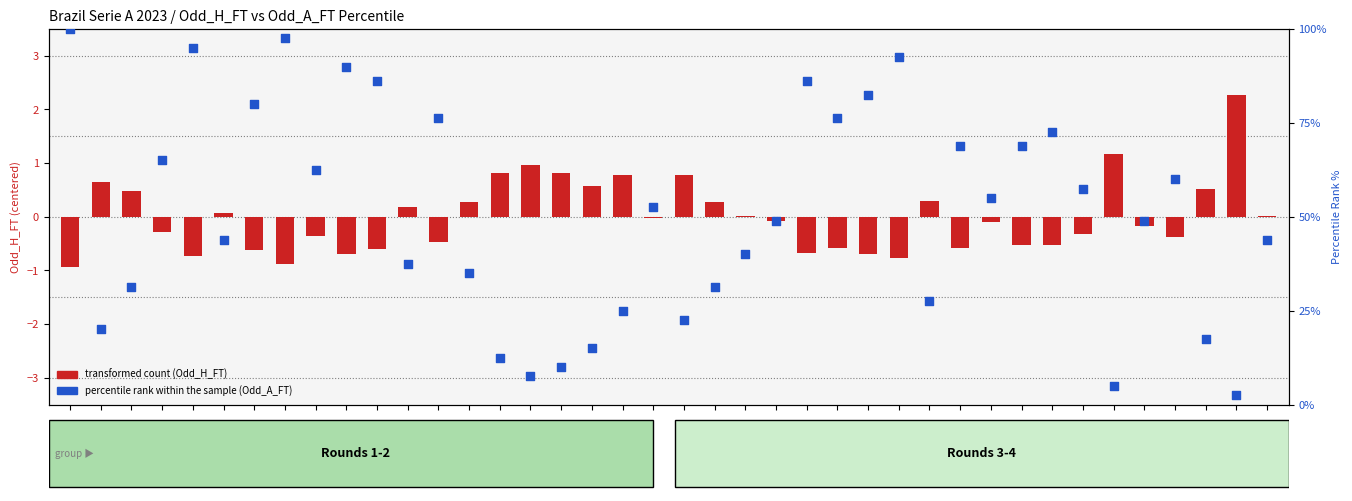

Which series has the widest spread of Y values?

percentile rank within the sample (Odd_A_FT)